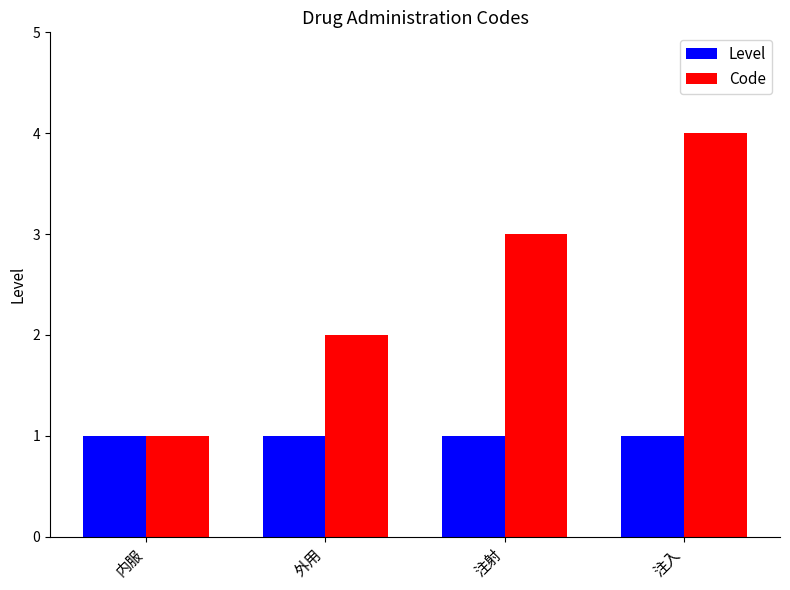

The value of Code at 外用 is 2. True or false?

True